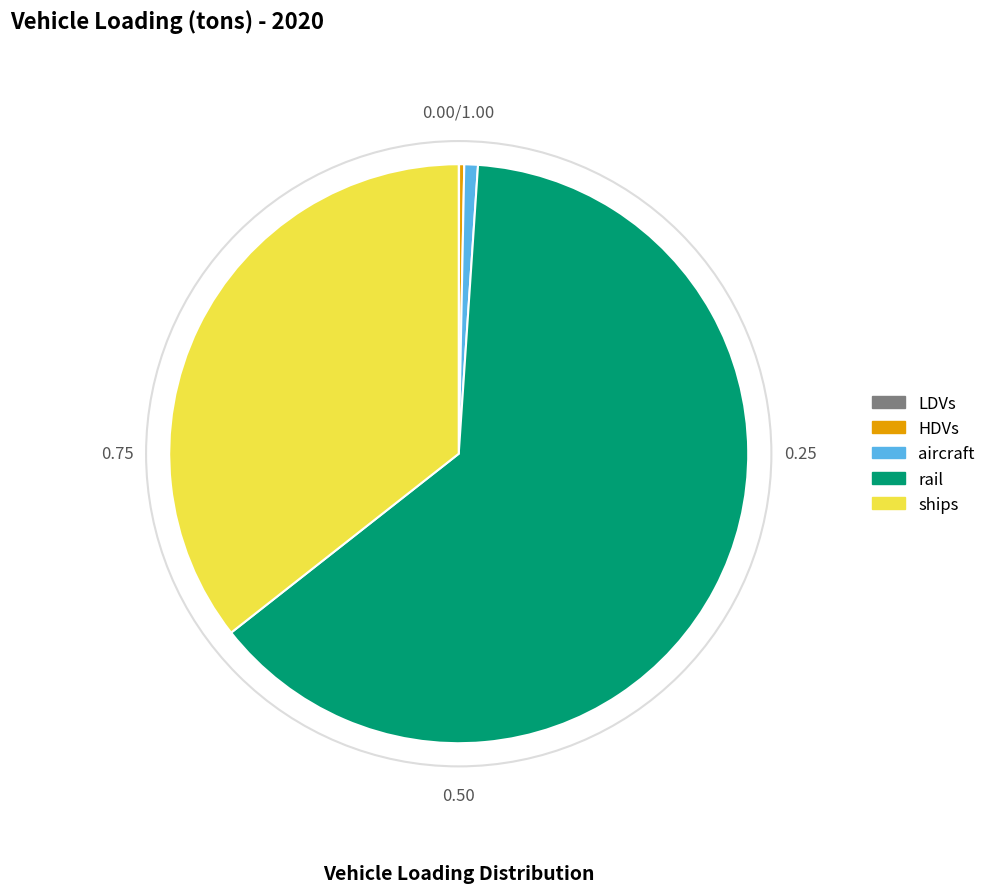

Which category has the biggest portion of the pie?

rail